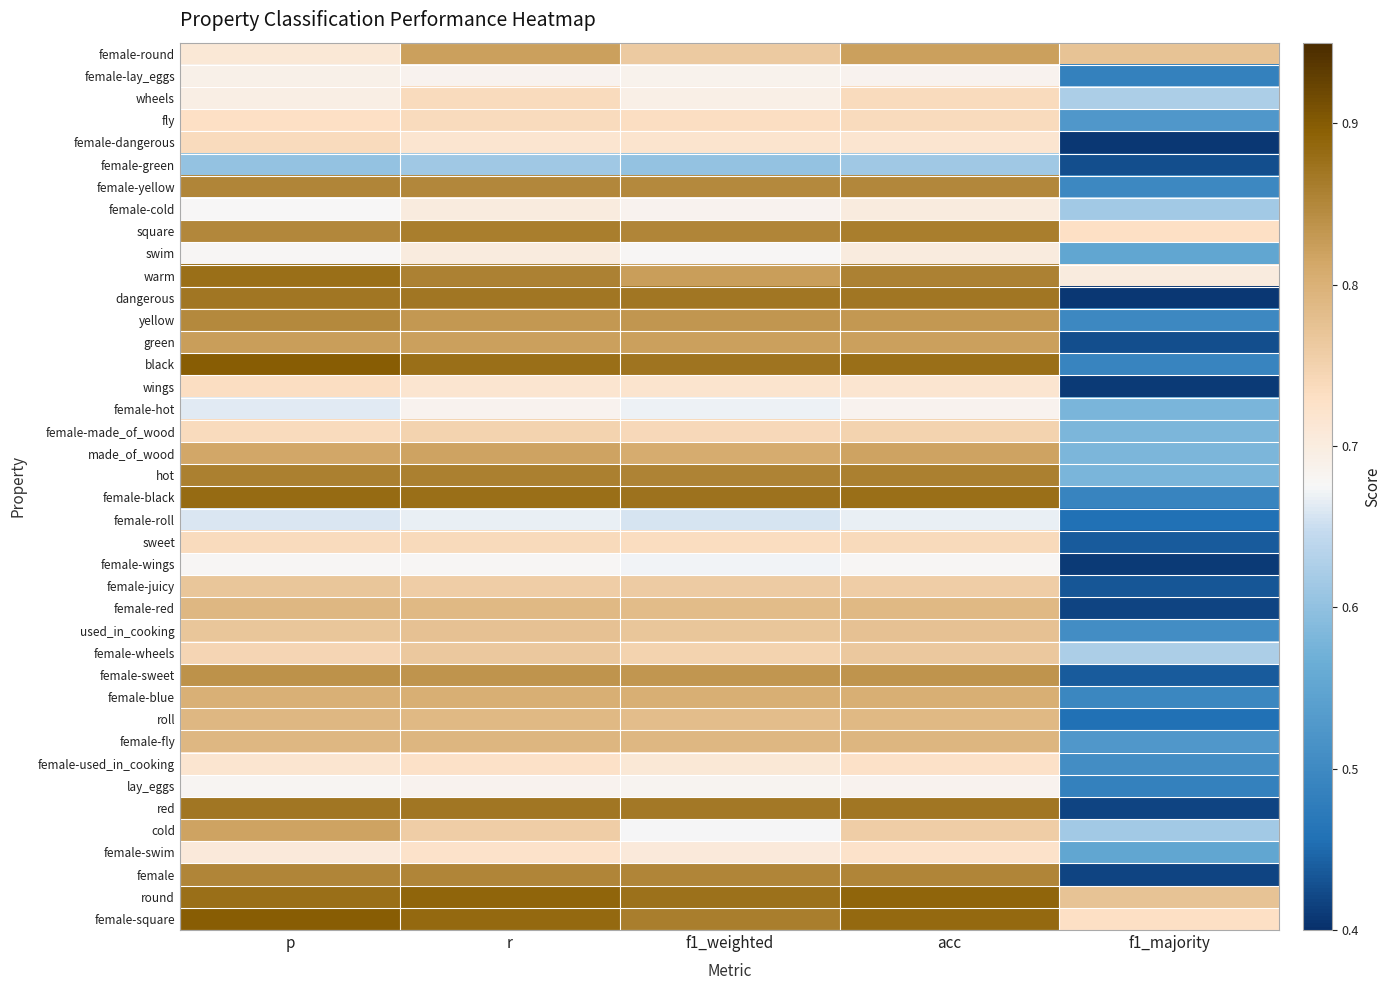

What is the spread (max minus min) of values at f1_weighted?

0.3